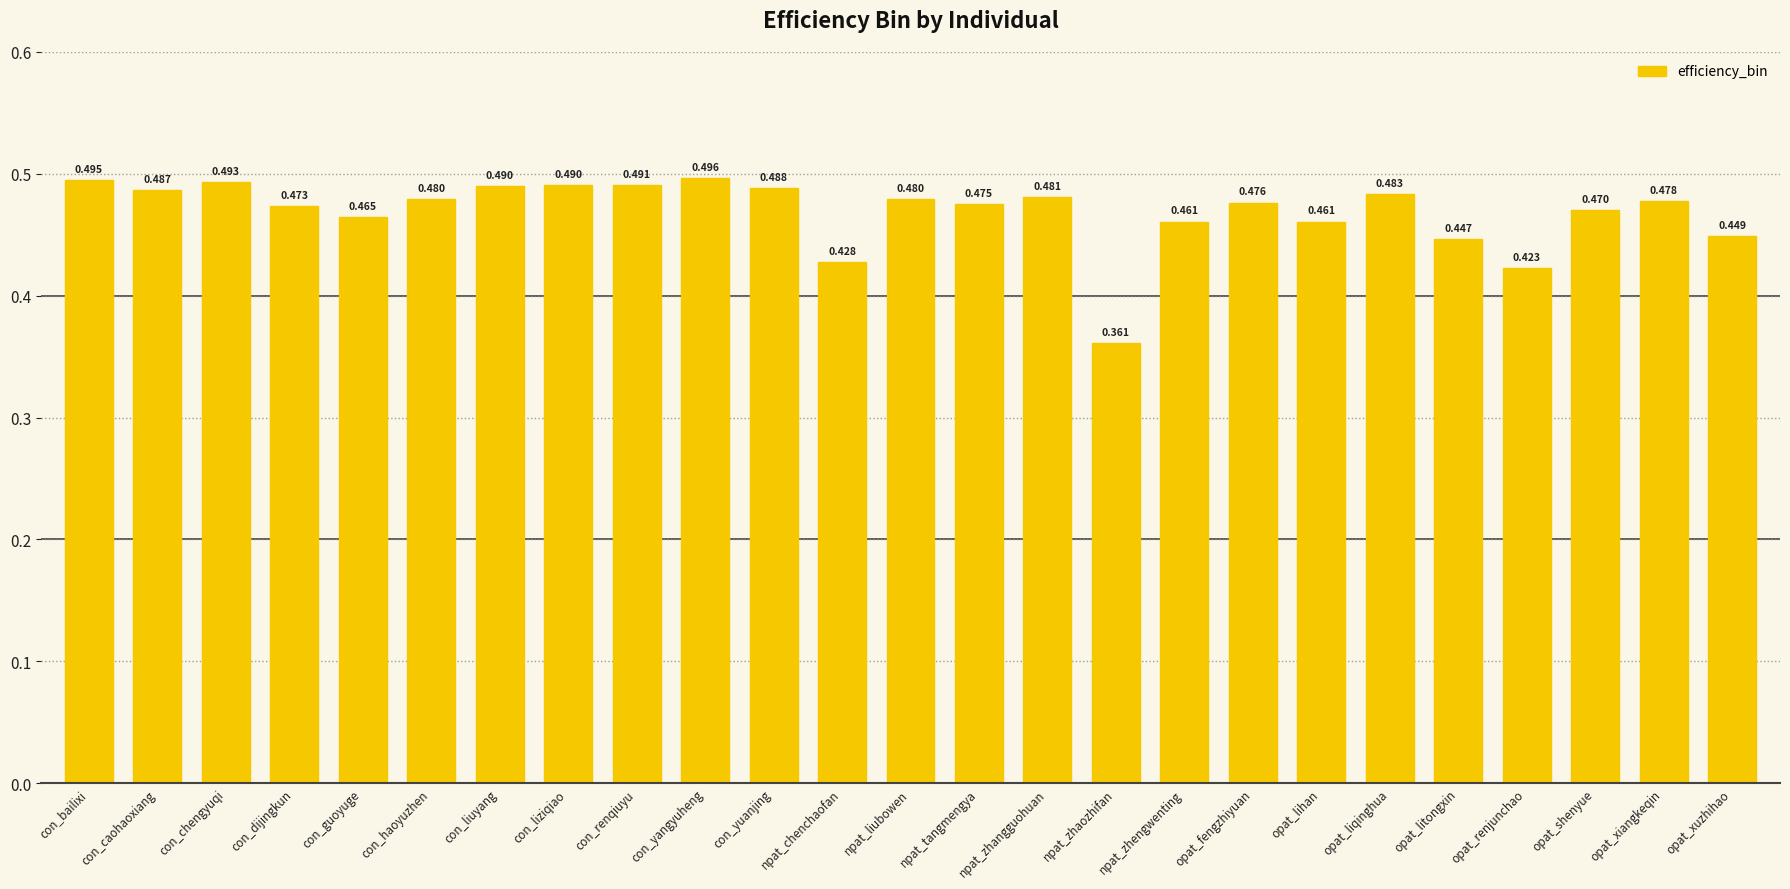

What is the label of the 21st bar from the right?

con_guoyuge